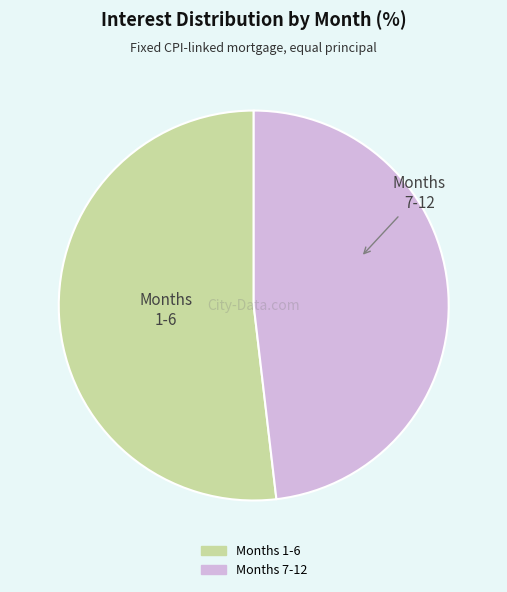

Approximately how many times larger is the value at Months 1-6 compared to Months 7-12?

1.1